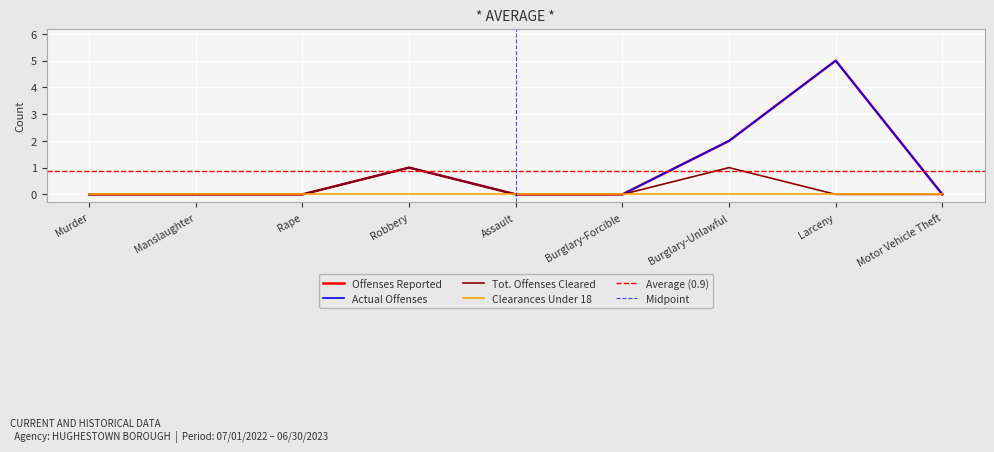

What is the average value of the Offenses Reported series?

1